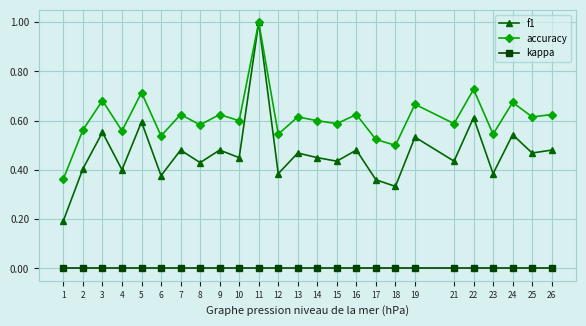

At which category is the sum across all series the highest?

11